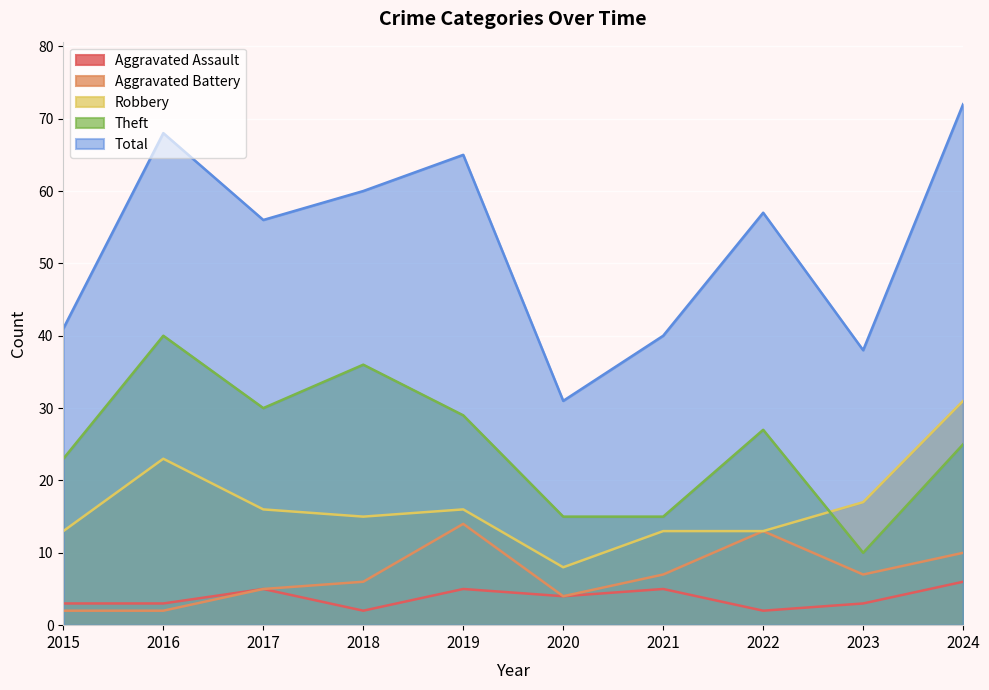

What is the value of the Aggravated Assault point at the 5th from the left?

5